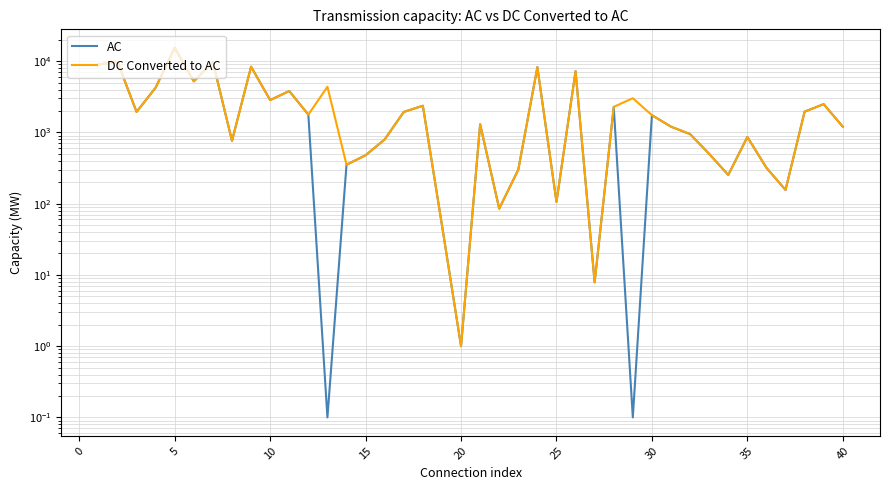

The AC series shows 572.4 at 13. True or false?

False